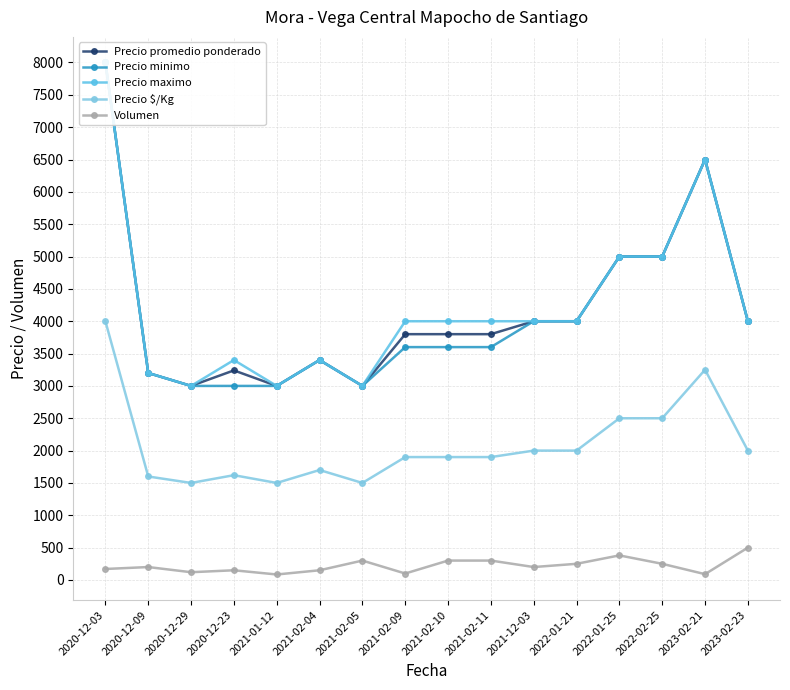

Is it true that Precio $/Kg equals 2847 at 2023-02-23?

False